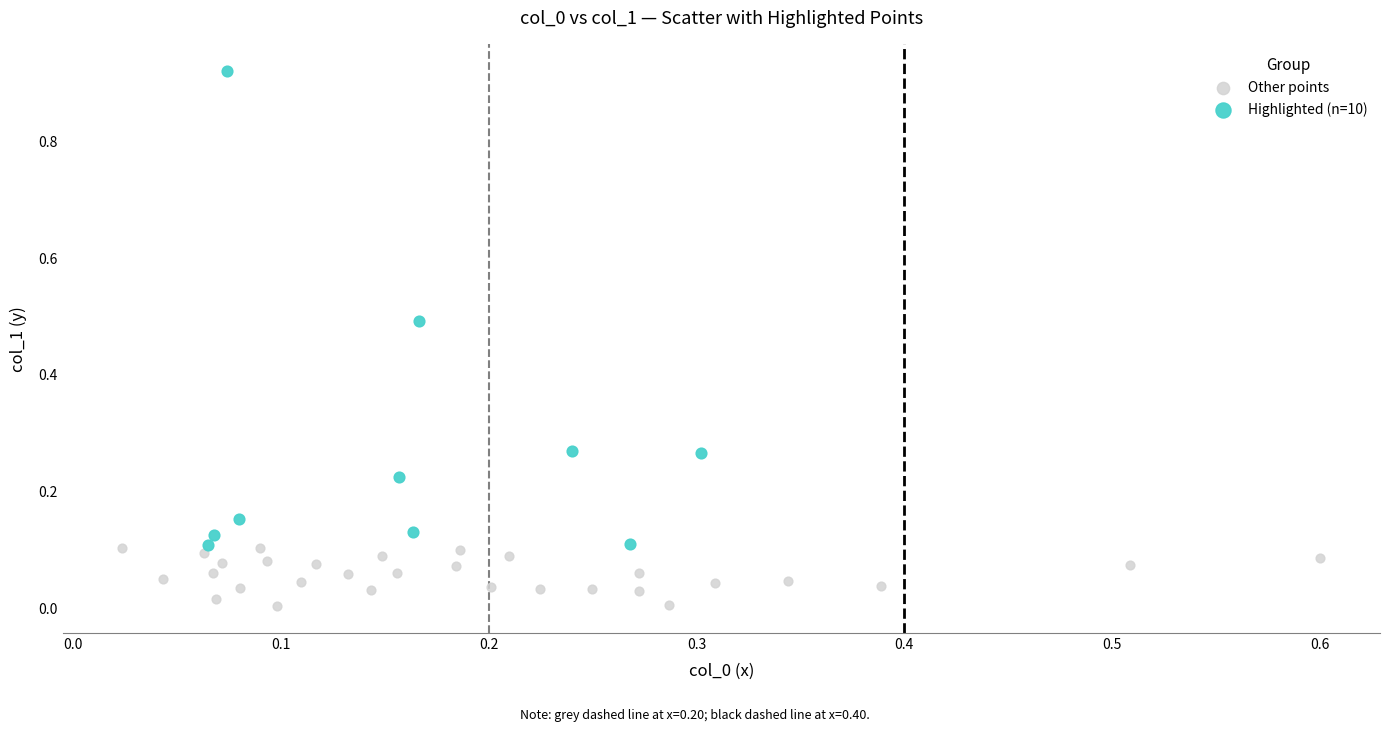

Which series contains the lowest Y value?

Other points